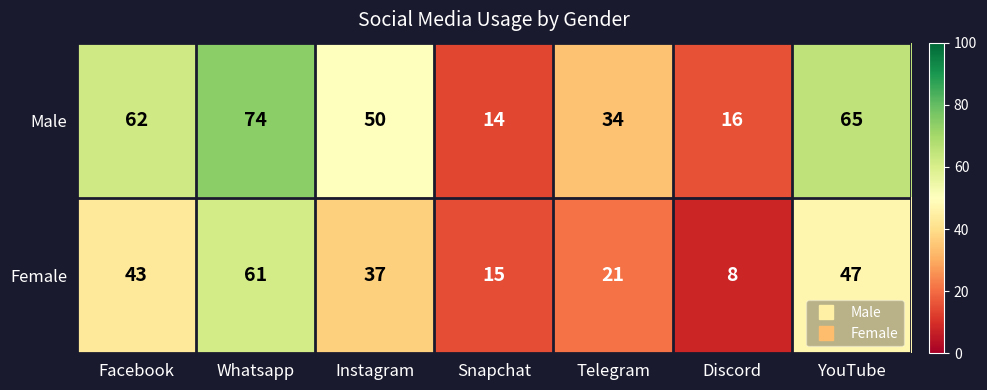

Count the number of data series in this chart.

2